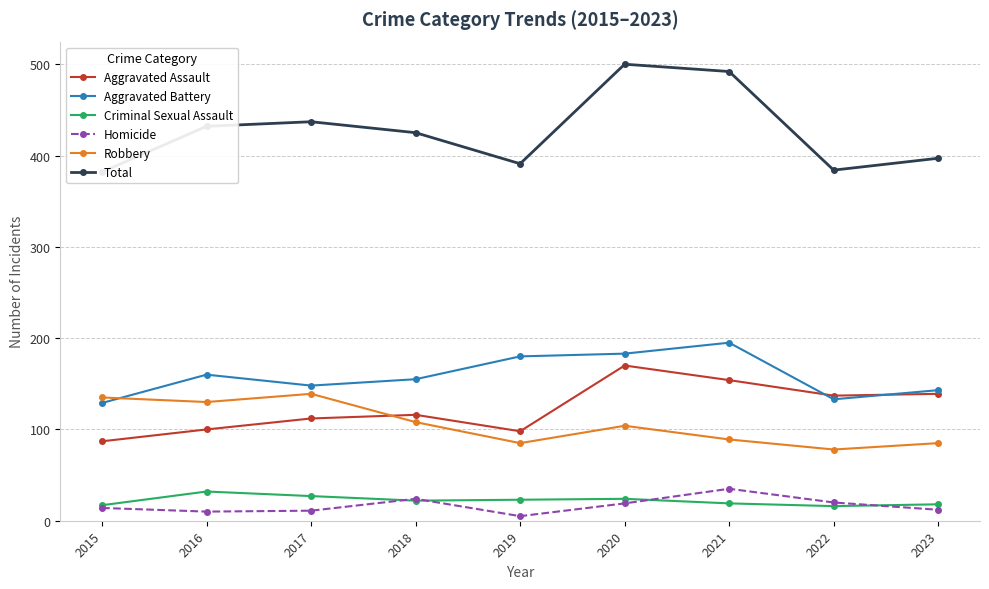

What is the difference between the Aggravated Assault values at 2015 and 2022?

50